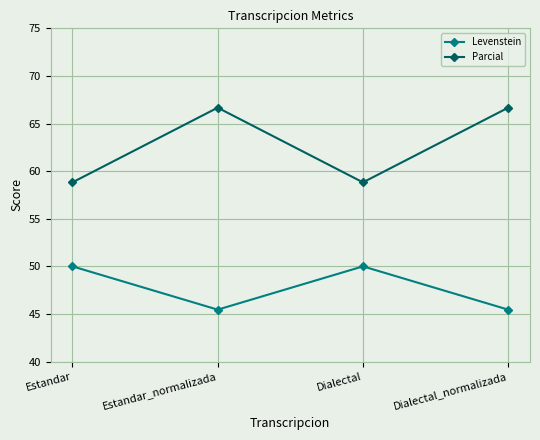

True or false: Levenstein and Parcial cross at least once.

False